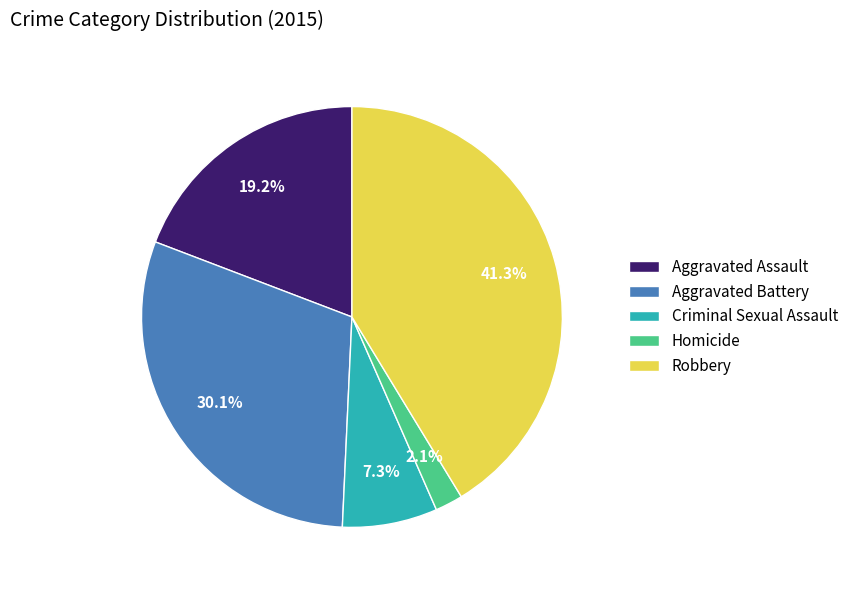

What is the largest slice in the pie chart?

Robbery